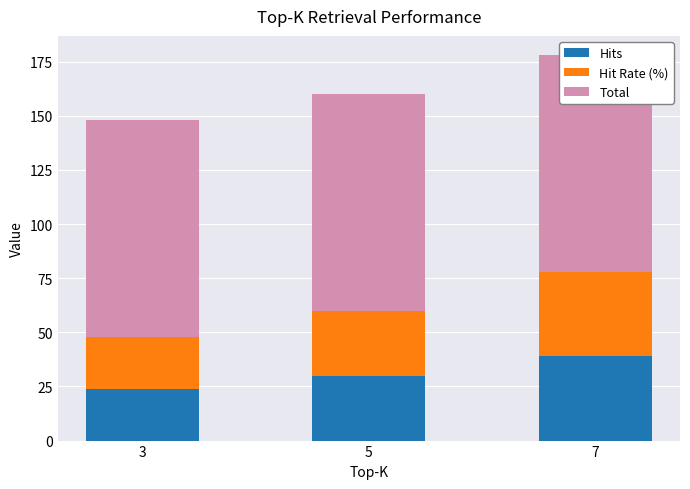

What is the sum of all Hits values?

93